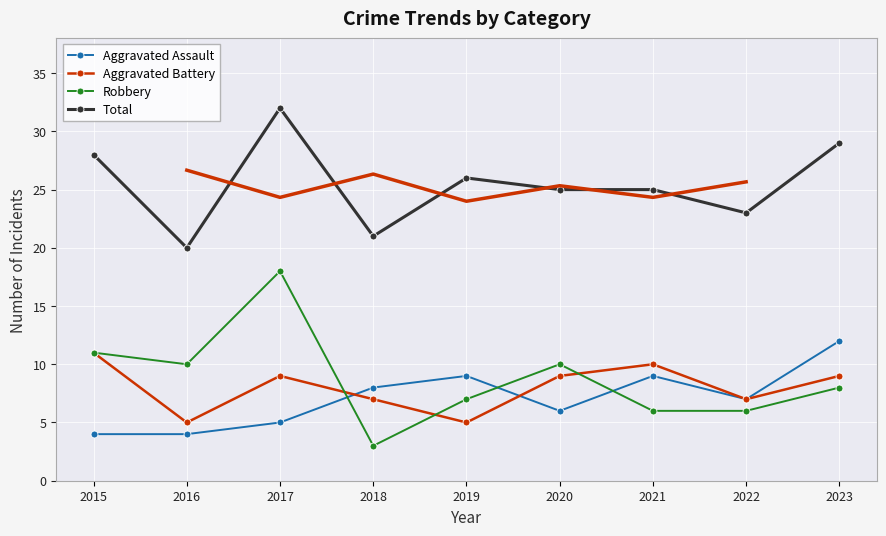

Rank the series by their maximum value, from lowest to highest.

Aggravated Battery, Aggravated Assault, Robbery, Total